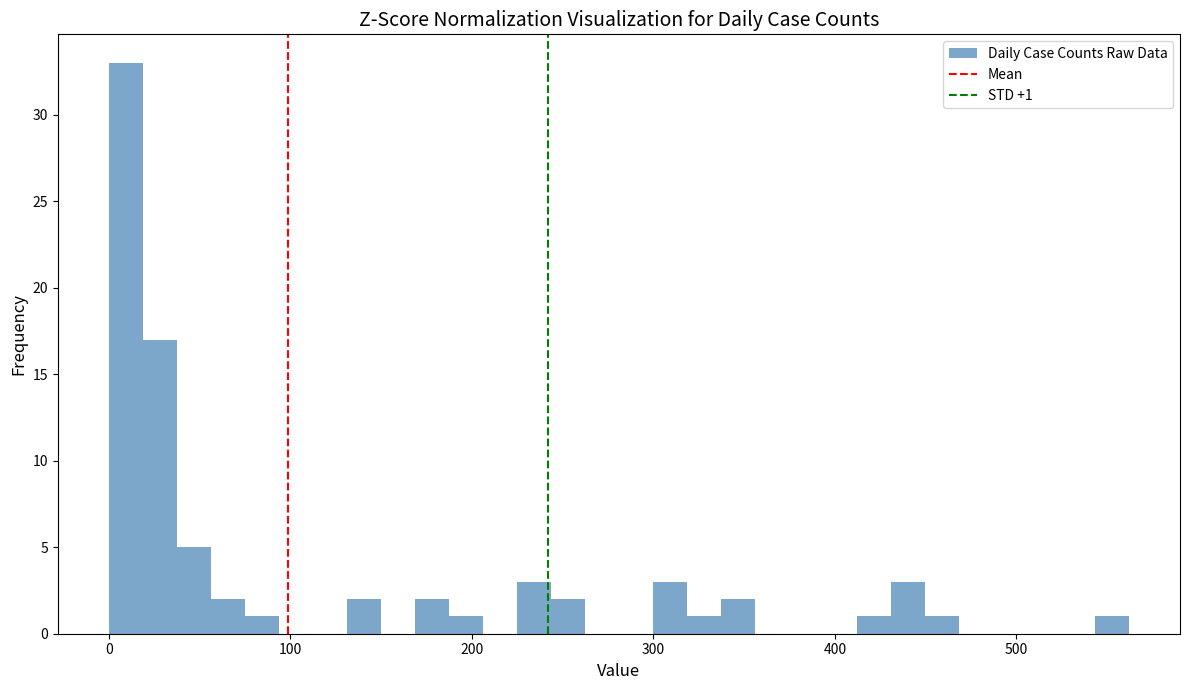

Around what value on the x-axis is the tallest bar? Give the approximate position of its centre, as read against the axis.

10